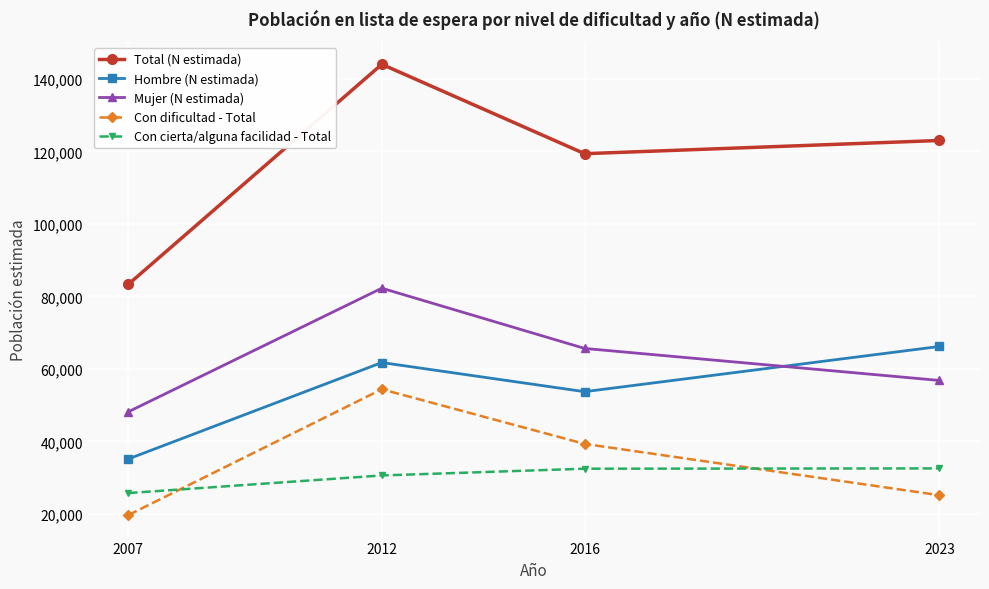

What is the difference between the second highest and minimum values in the Hombre (N estimada) series?

26591